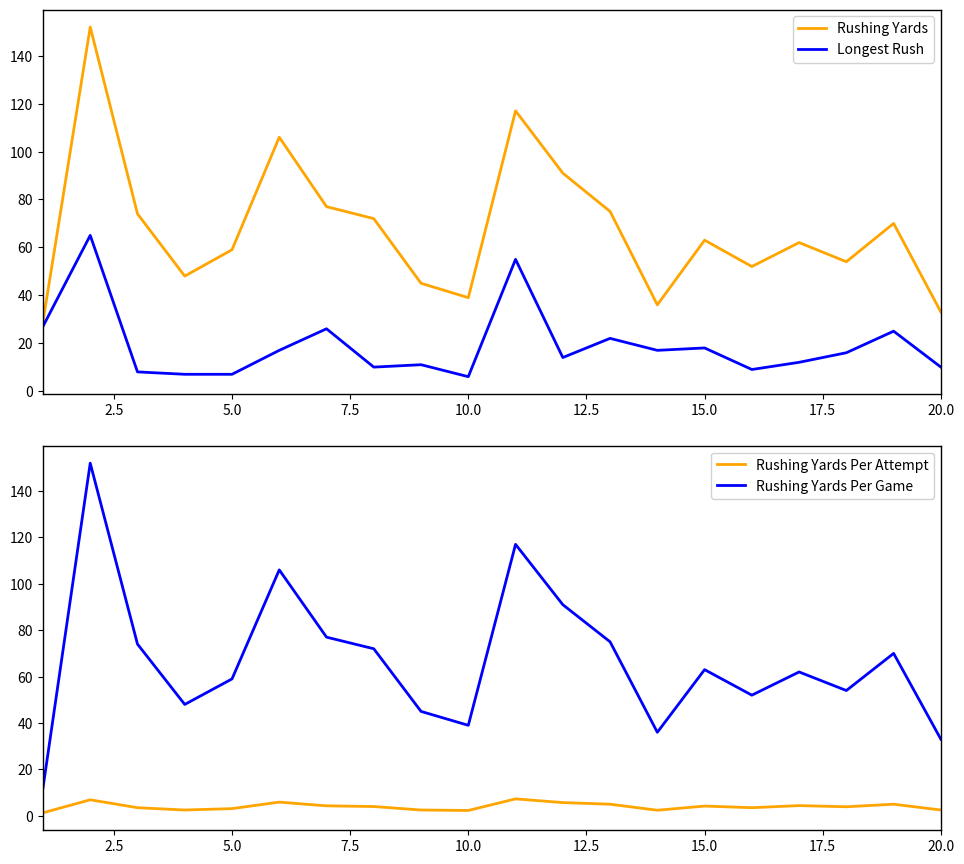

What is the maximum value for Rushing Yards?

152